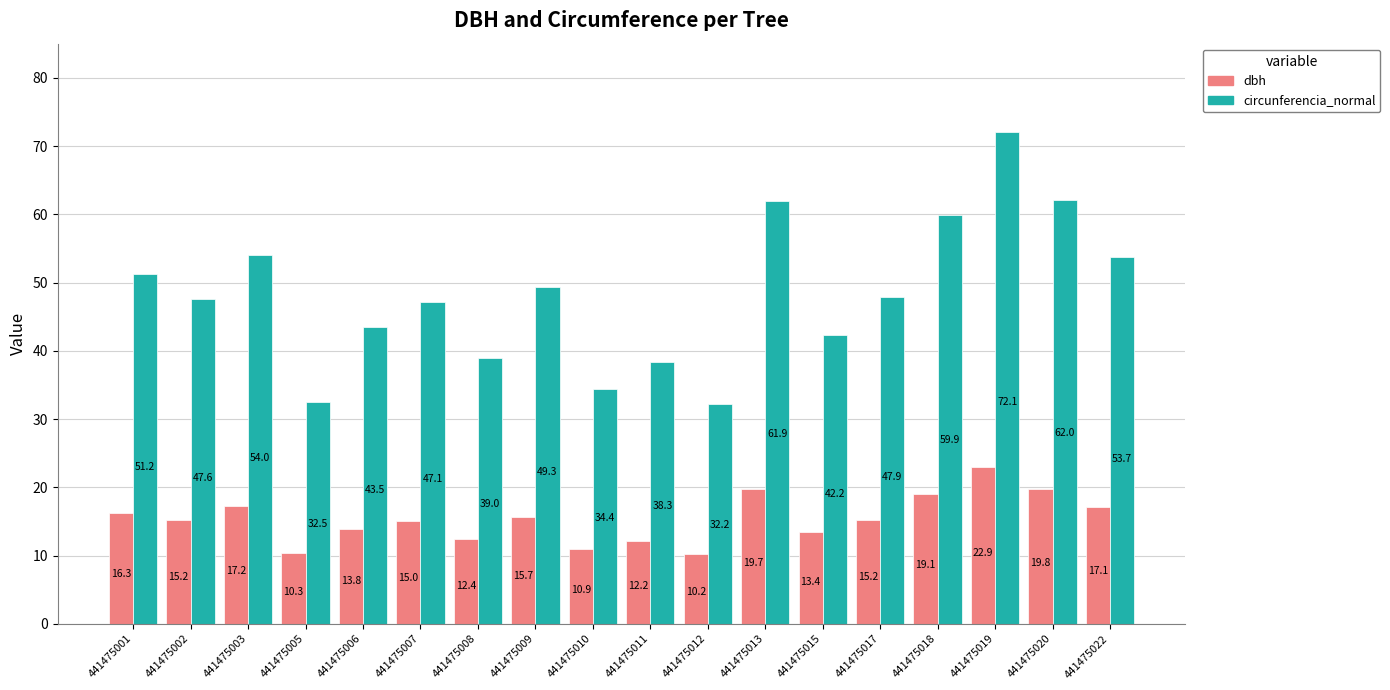

At which label does dbh first exceed 15?

441475001